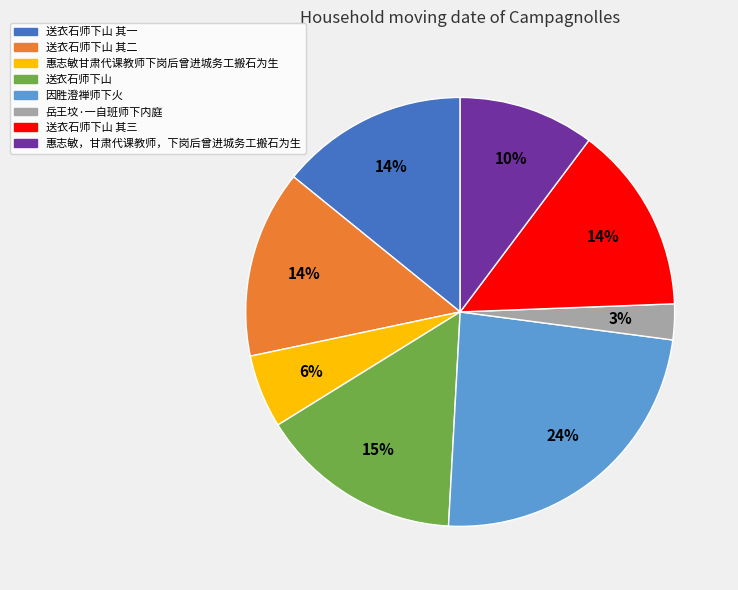

To the nearest percent, what is the average slice percentage?

12%